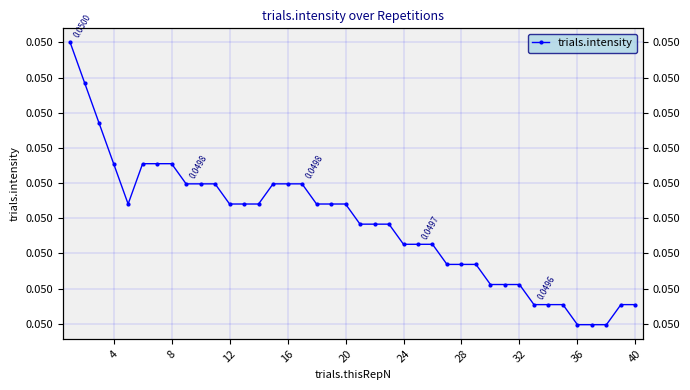

How many interior local valleys (lower than both neighbors) does the data have?

1